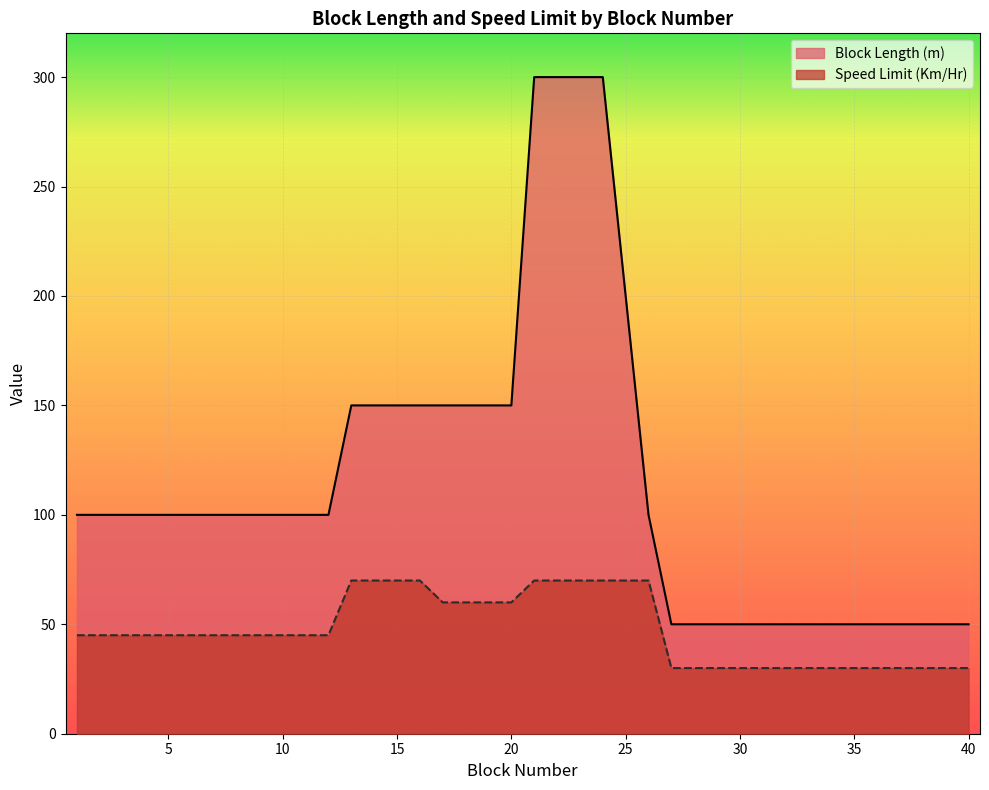

True or false: Block Length (m) and Speed Limit (Km/Hr) cross at least once.

False